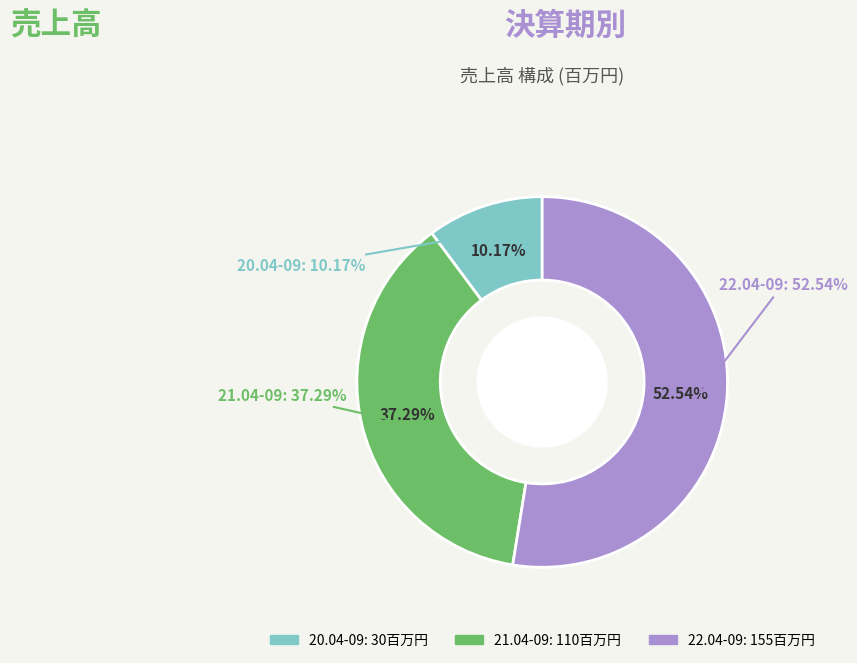

To the nearest percent, what is the difference between the largest and smallest slice percentages?

42%